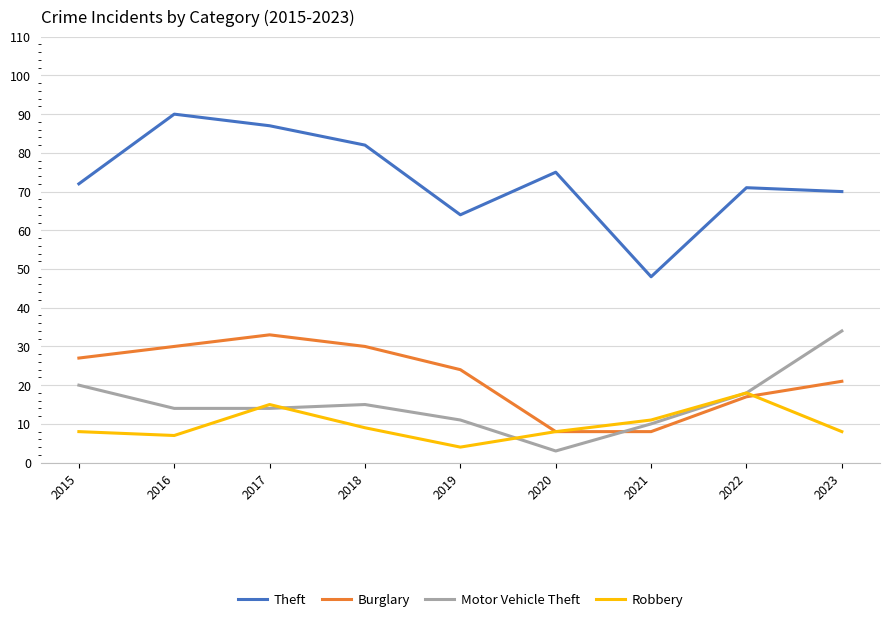

List the labels in order of Theft value, largest first.

2016, 2017, 2018, 2020, 2015, 2022, 2023, 2019, 2021